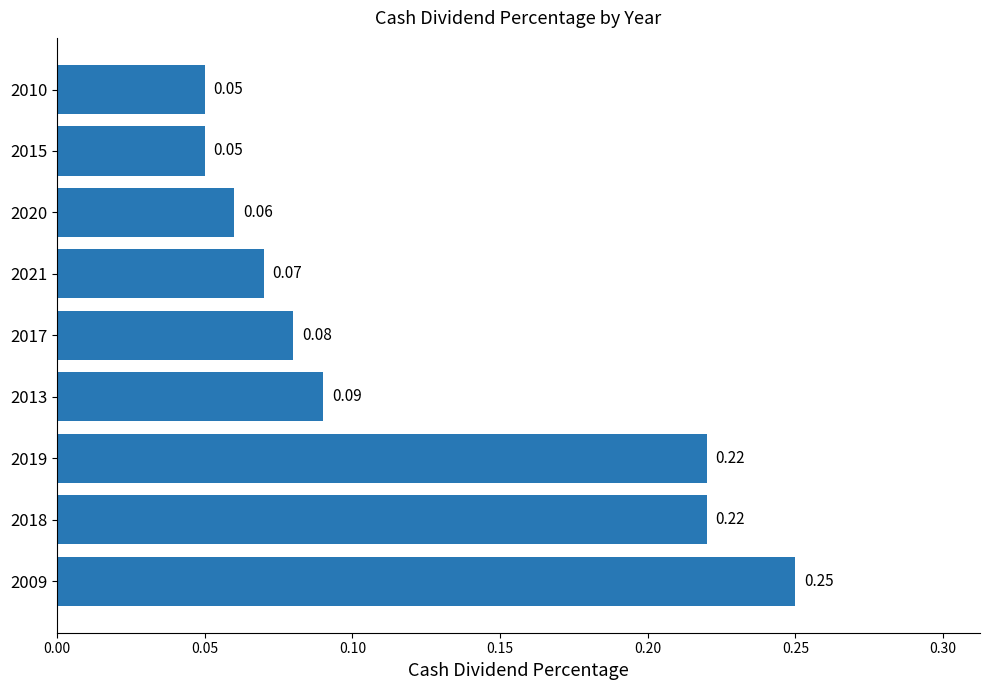

What is the sum of the values at 2020 and 2009?

0.3